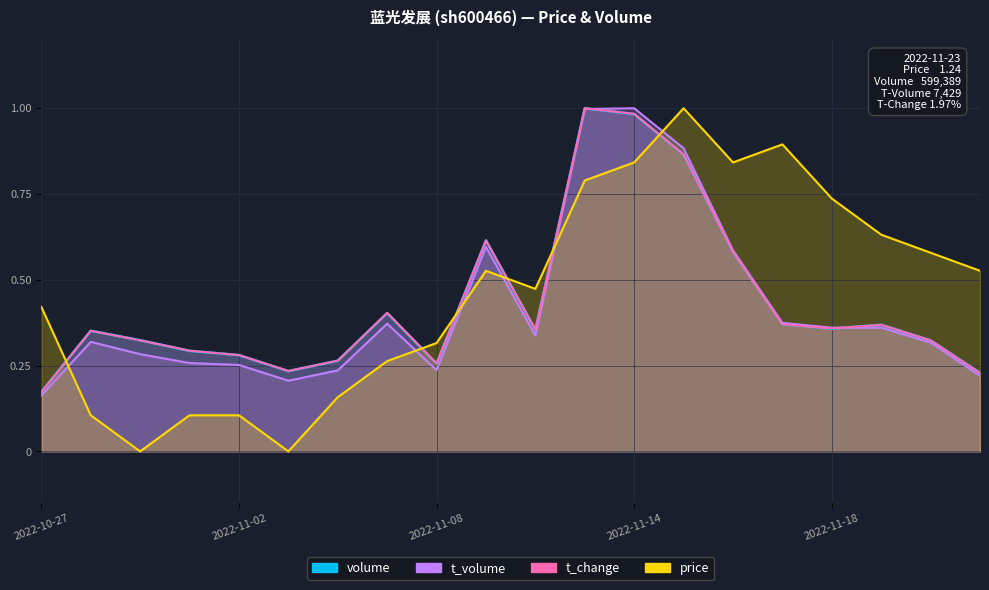

Reading left to right, what are all the values shown in this chart?

volume: 2022-10-27=0.2	2022-10-28=0.4	2022-10-31=0.3	2022-11-01=0.3	2022-11-02=0.3	2022-11-03=0.2	2022-11-04=0.3	2022-11-07=0.4	2022-11-08=0.3	2022-11-09=0.6	2022-11-10=0.4	2022-11-11=1.0	2022-11-14=1.0	2022-11-15=0.9	2022-11-16=0.6	2022-11-17=0.4	2022-11-18=0.4	2022-11-21=0.4	2022-11-22=0.3	2022-11-23=0.2
t_volume: 2022-10-27=0.2	2022-10-28=0.3	2022-10-31=0.3	2022-11-01=0.3	2022-11-02=0.3	2022-11-03=0.2	2022-11-04=0.2	2022-11-07=0.4	2022-11-08=0.2	2022-11-09=0.6	2022-11-10=0.3	2022-11-11=1.0	2022-11-14=1.0	2022-11-15=0.9	2022-11-16=0.6	2022-11-17=0.4	2022-11-18=0.4	2022-11-21=0.4	2022-11-22=0.3	2022-11-23=0.2
t_change: 2022-10-27=0.2	2022-10-28=0.4	2022-10-31=0.3	2022-11-01=0.3	2022-11-02=0.3	2022-11-03=0.2	2022-11-04=0.3	2022-11-07=0.4	2022-11-08=0.3	2022-11-09=0.6	2022-11-10=0.4	2022-11-11=1.0	2022-11-14=1.0	2022-11-15=0.9	2022-11-16=0.6	2022-11-17=0.4	2022-11-18=0.4	2022-11-21=0.4	2022-11-22=0.3	2022-11-23=0.2
price: 2022-10-27=0.4	2022-10-28=0.1	2022-10-31=0.0	2022-11-01=0.1	2022-11-02=0.1	2022-11-03=0.0	2022-11-04=0.2	2022-11-07=0.3	2022-11-08=0.3	2022-11-09=0.5	2022-11-10=0.5	2022-11-11=0.8	2022-11-14=0.8	2022-11-15=1.0	2022-11-16=0.8	2022-11-17=0.9	2022-11-18=0.7	2022-11-21=0.6	2022-11-22=0.6	2022-11-23=0.5